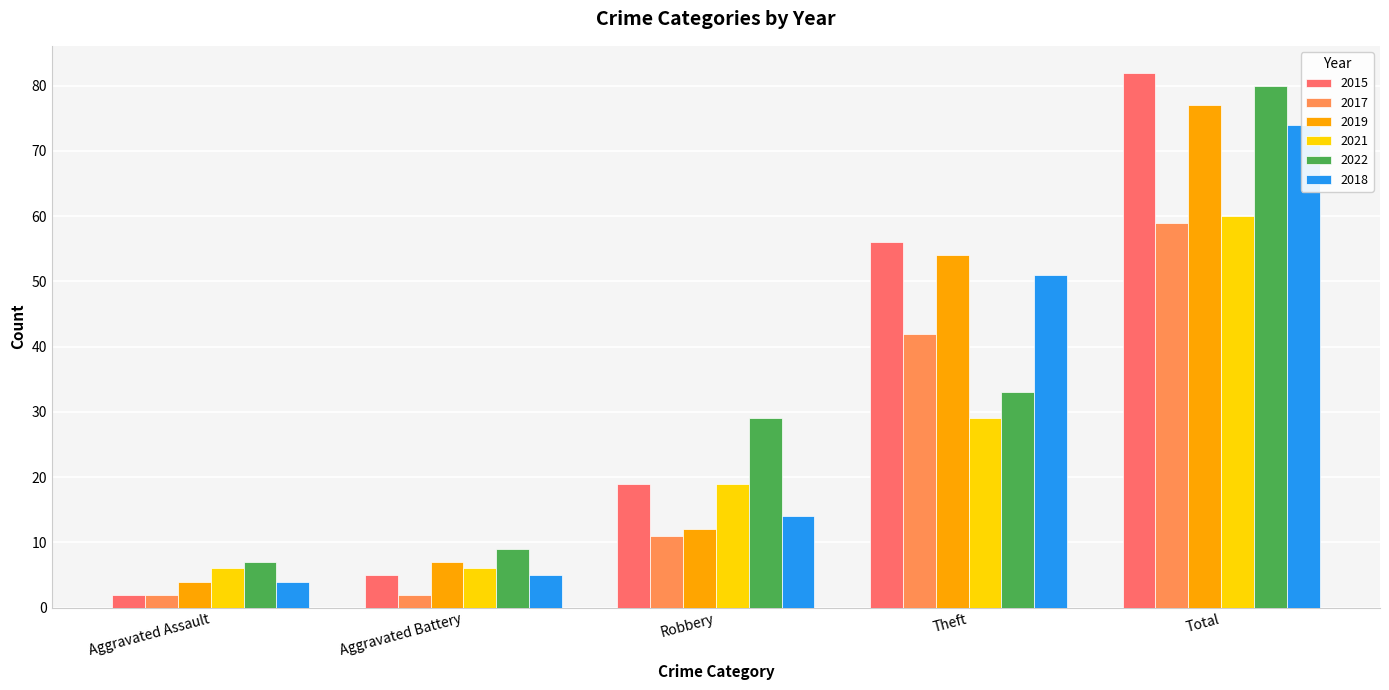

How many values in the 2017 series are below 11?

2